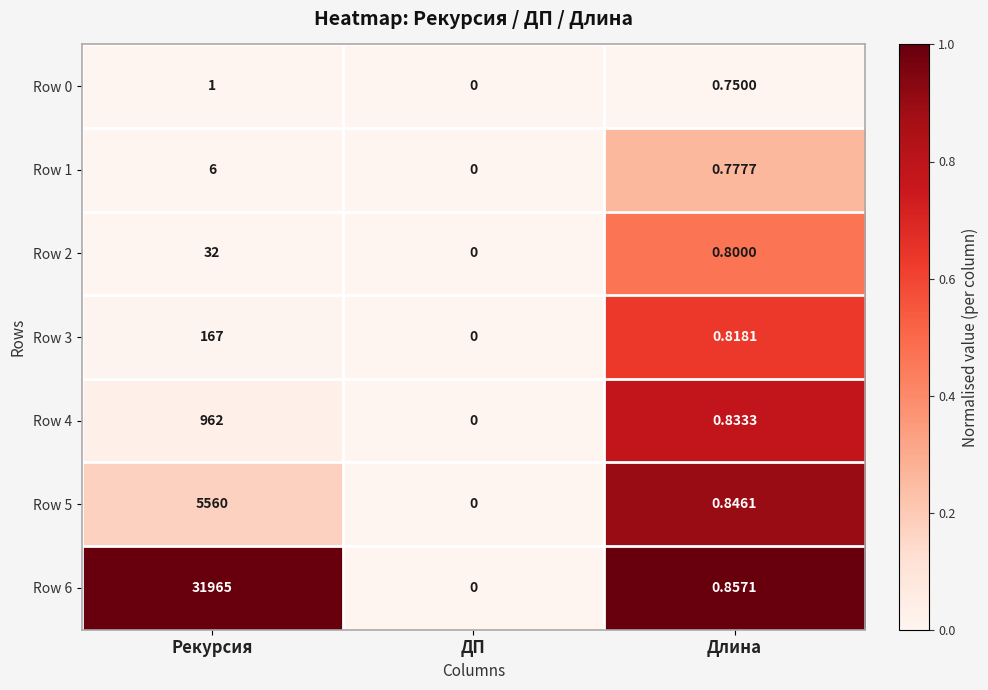

At which label is Row 3 closest to 83?

Длина